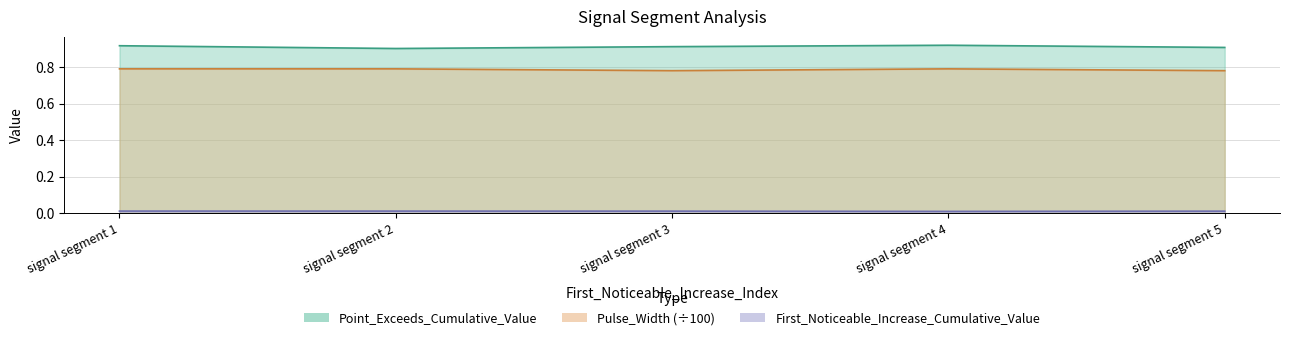

What is the sum of all First_Noticeable_Increase_Cumulative_Value values?

0.1